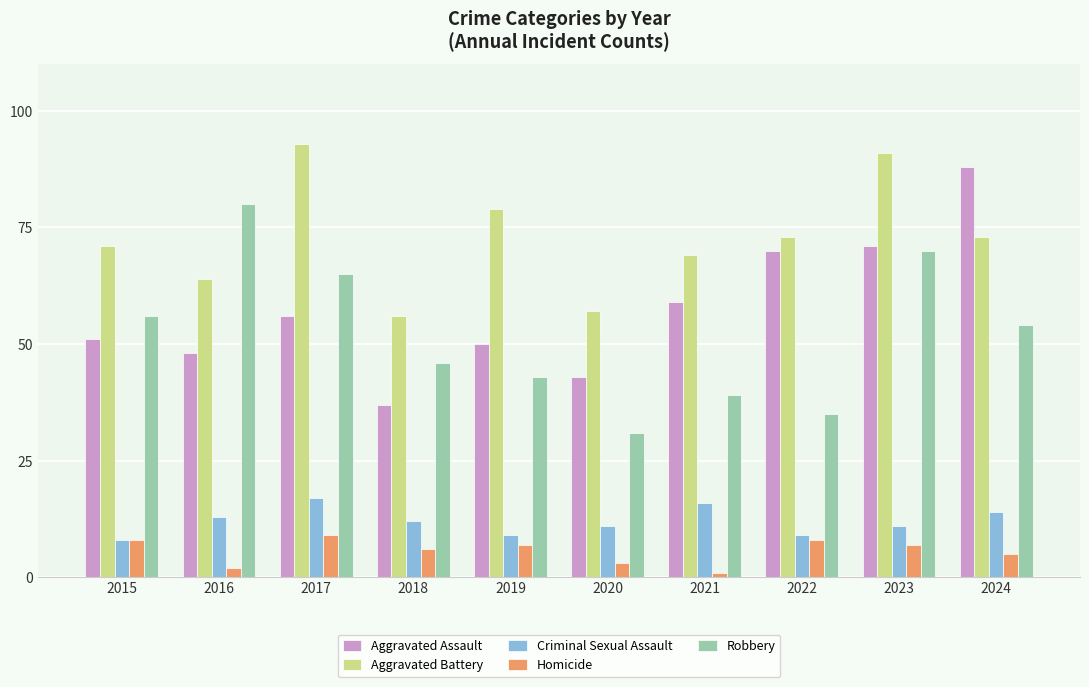

Which series has the largest total across all categories?

Aggravated Battery